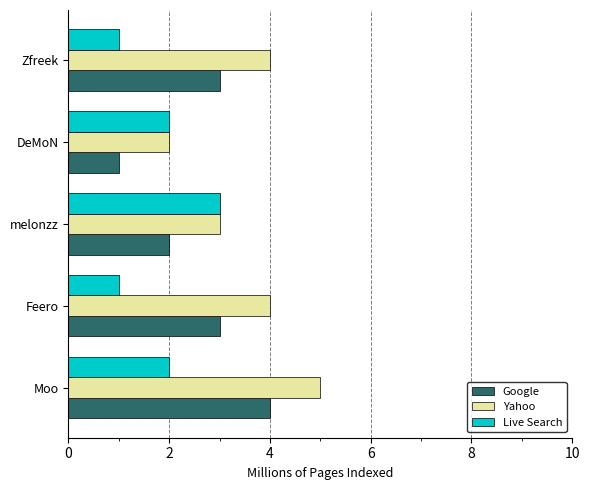

What are all the series names shown in the legend?

Google, Yahoo, Live Search